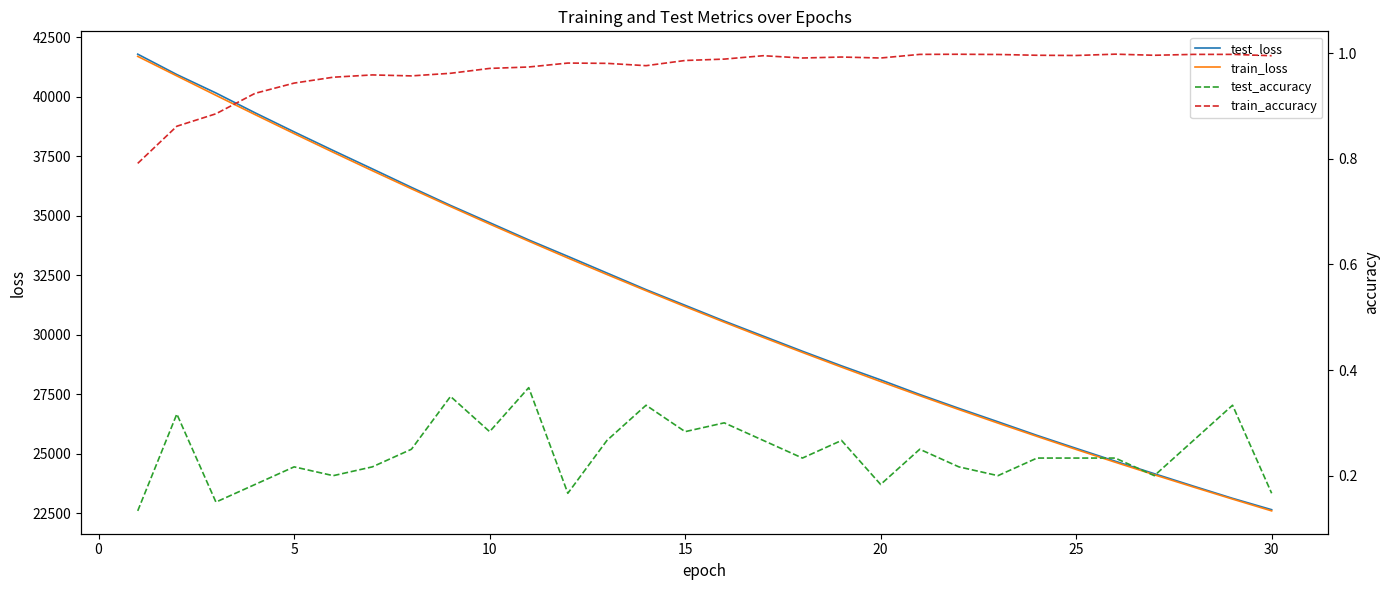

What is the highest value of the test_loss series?

41788.9